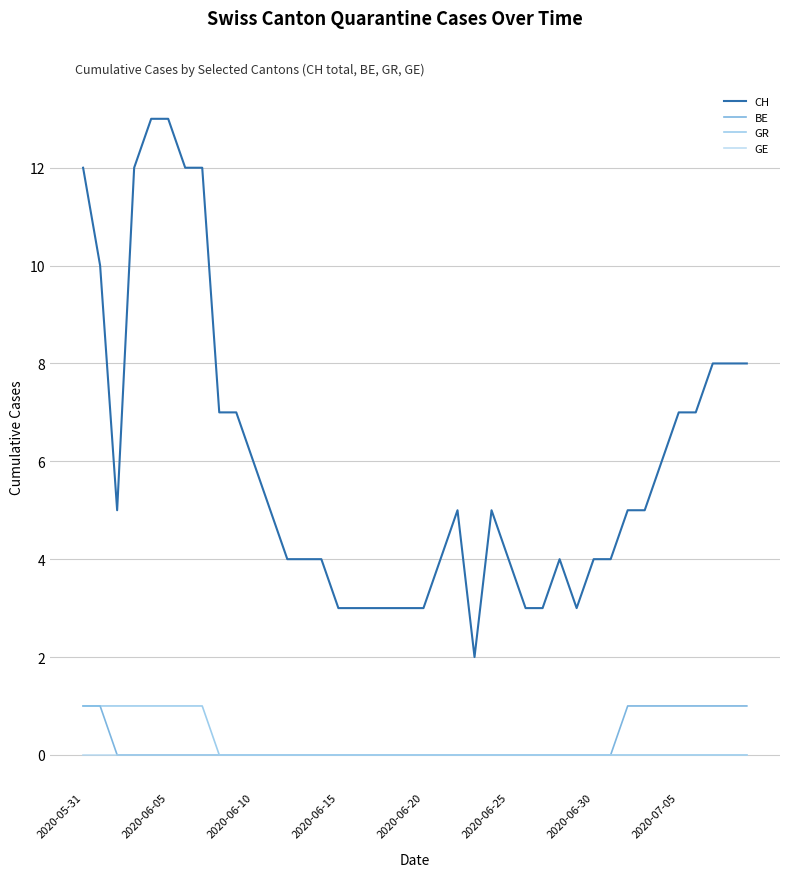

What is the greatest value displayed?

13